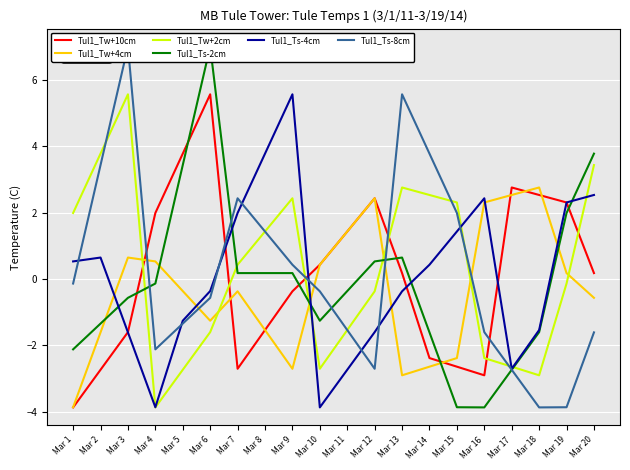

The Tul1_Tw+4cm series shows 0.2 at Mar 10. True or false?

False